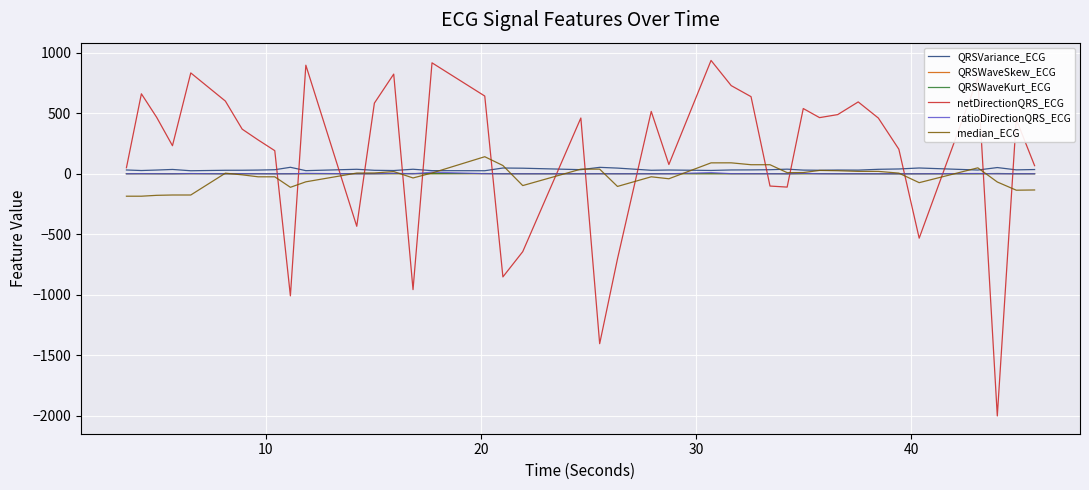

What is the average value of the QRSVariance_ECG series?

35.0